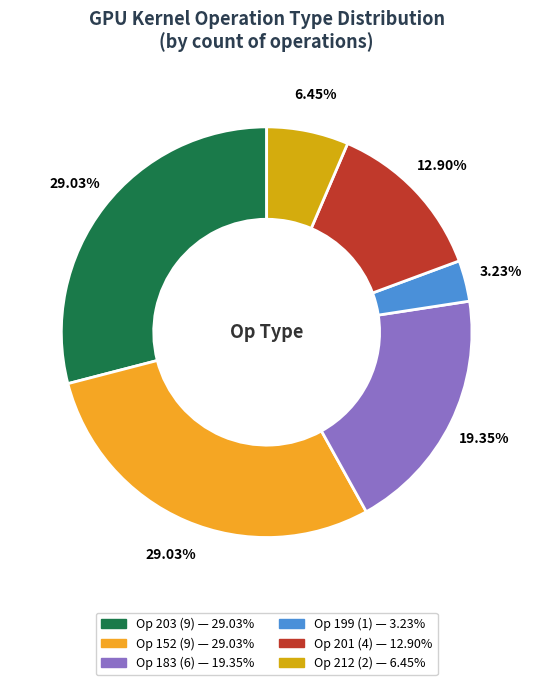

Is there a majority slice in this chart?

No